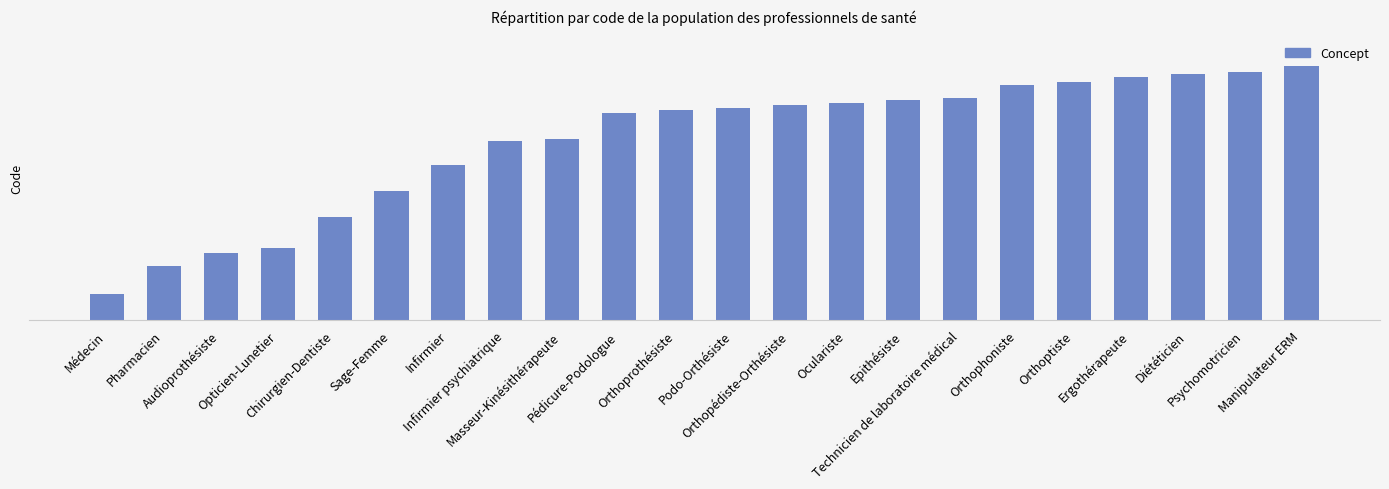

Approximately how many times larger is the value at Pédicure-Podologue compared to Masseur-Kinésithérapeute?

1.1